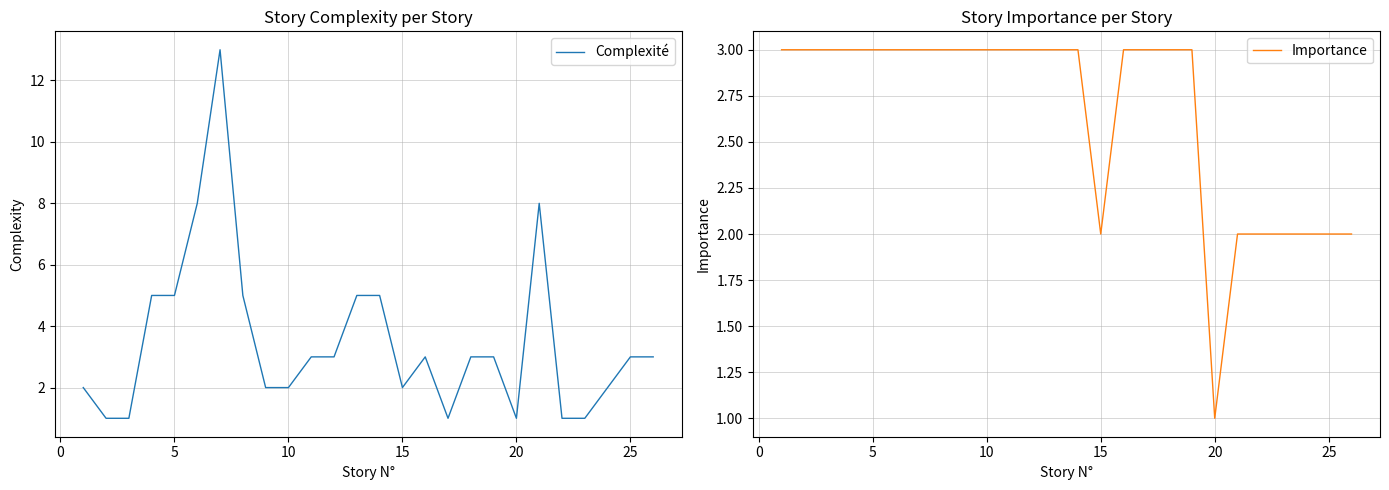

How many interior local valleys does the Importance series have?

2